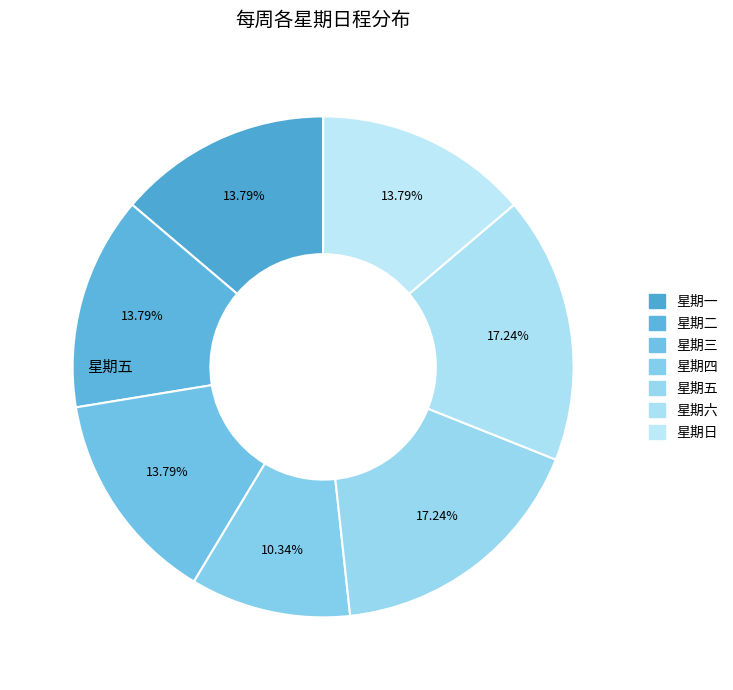

How many segments does this pie chart have?

7